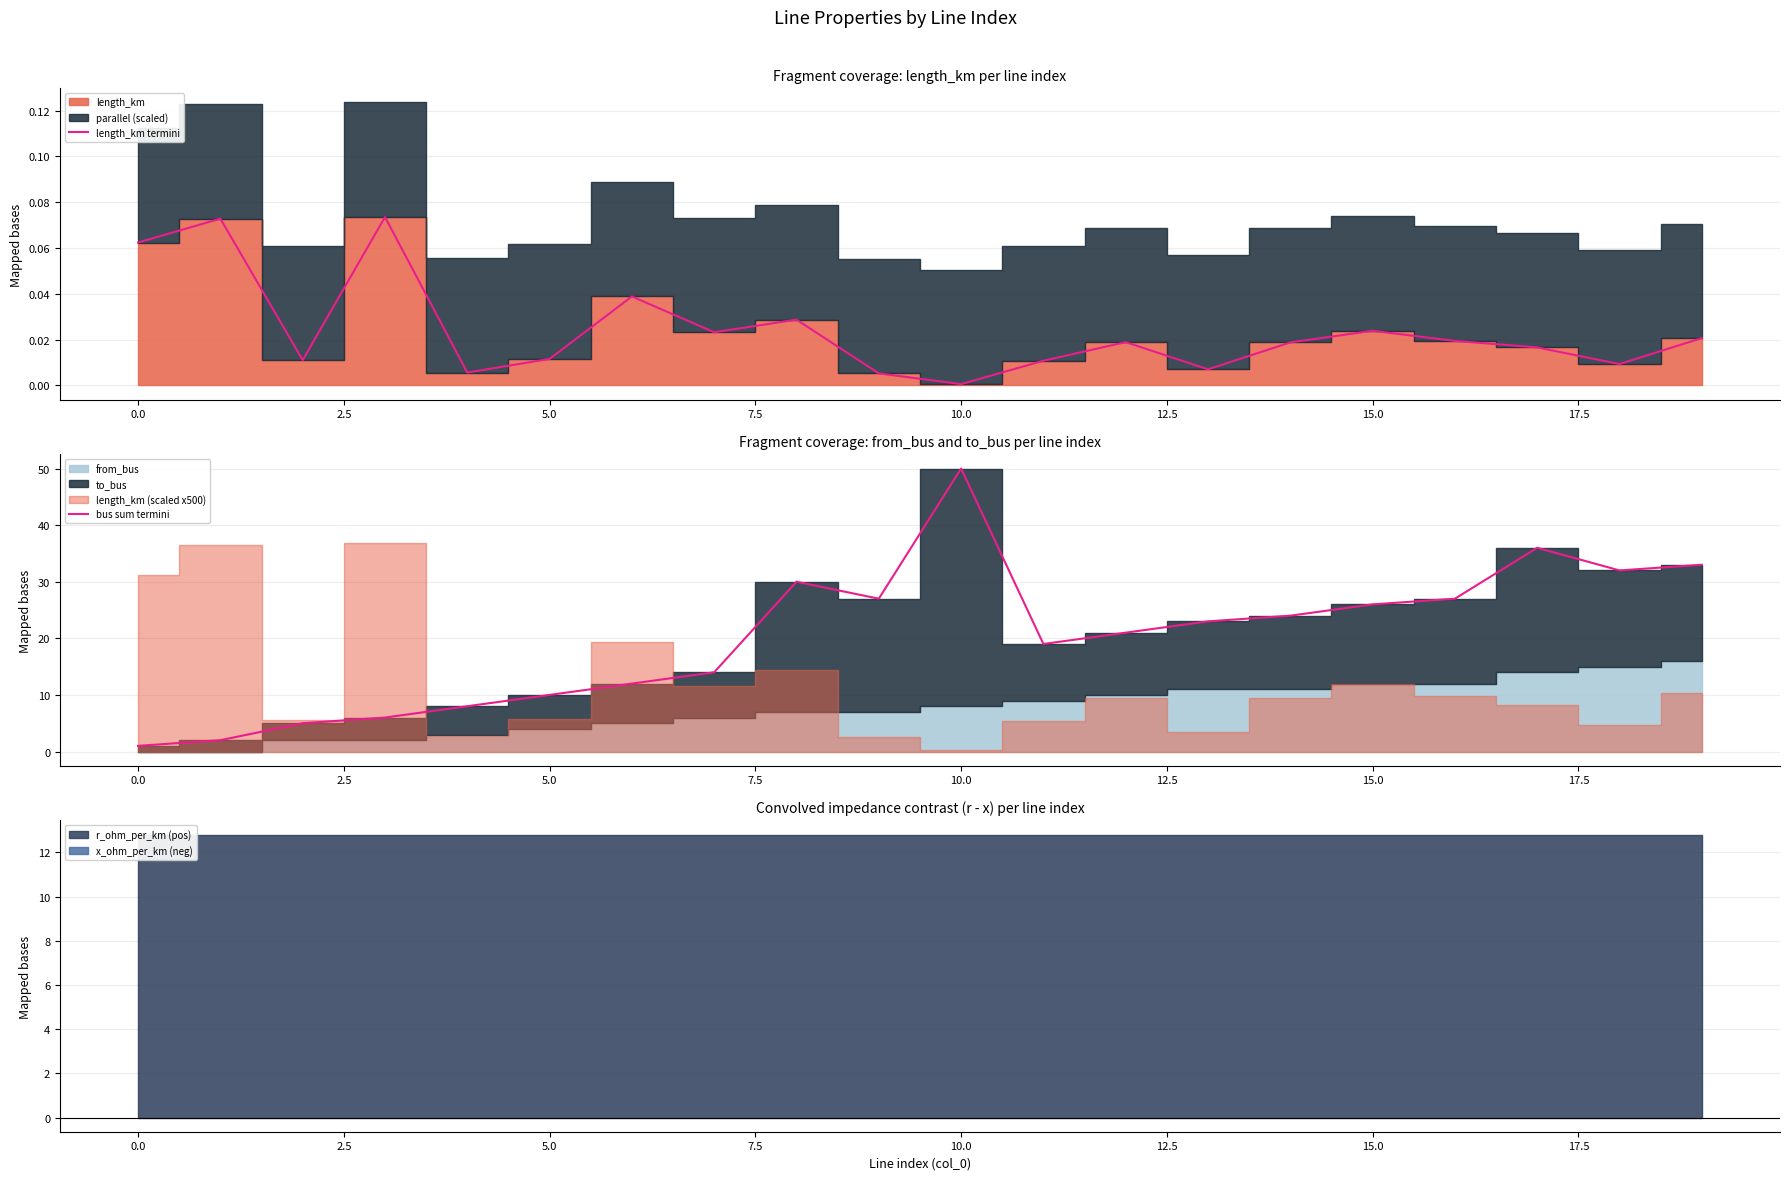

At which label does length_km termini reach its minimum?

10.0